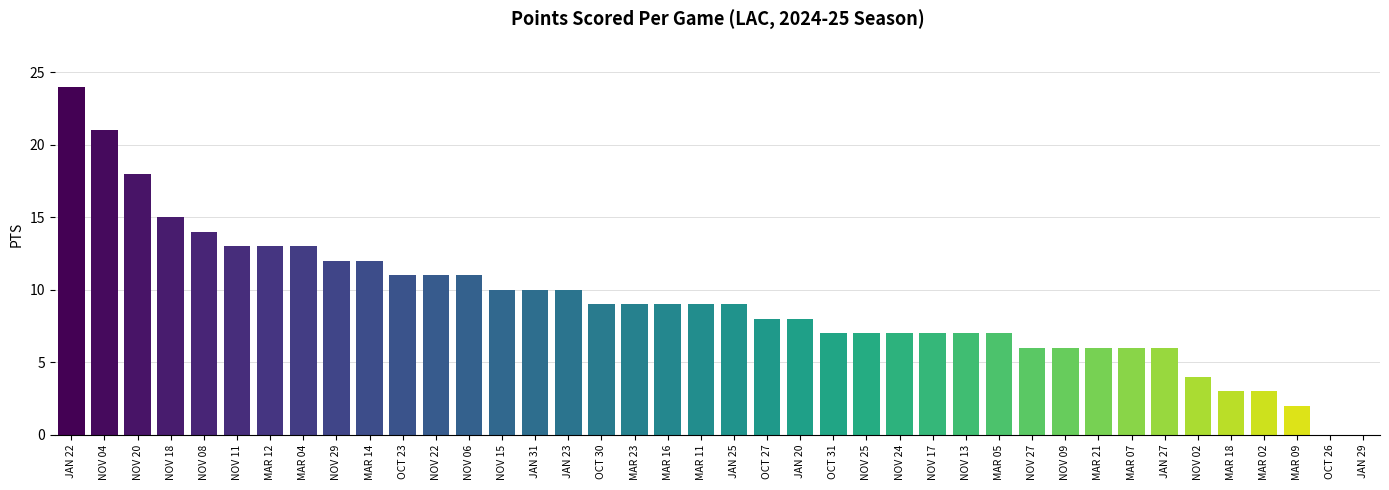

What is the sum of all values?

363